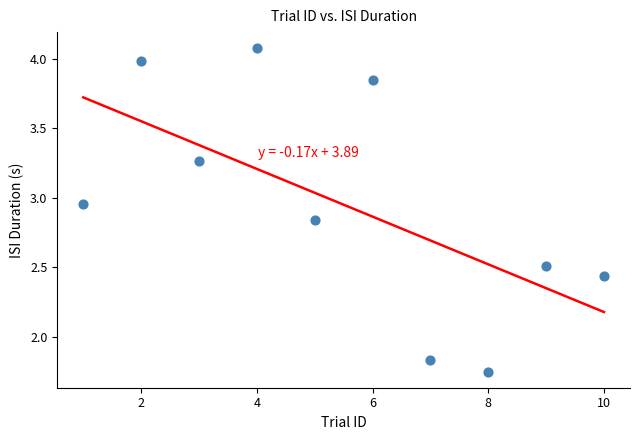

What is the range of Y values (max minus min)?

2.3